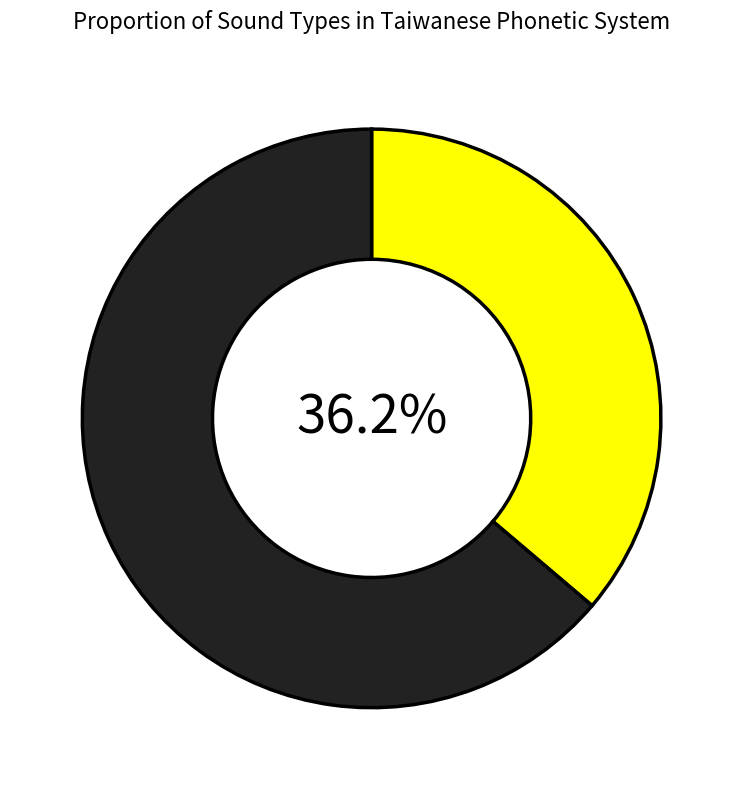

Does any single category account for the majority?

Yes